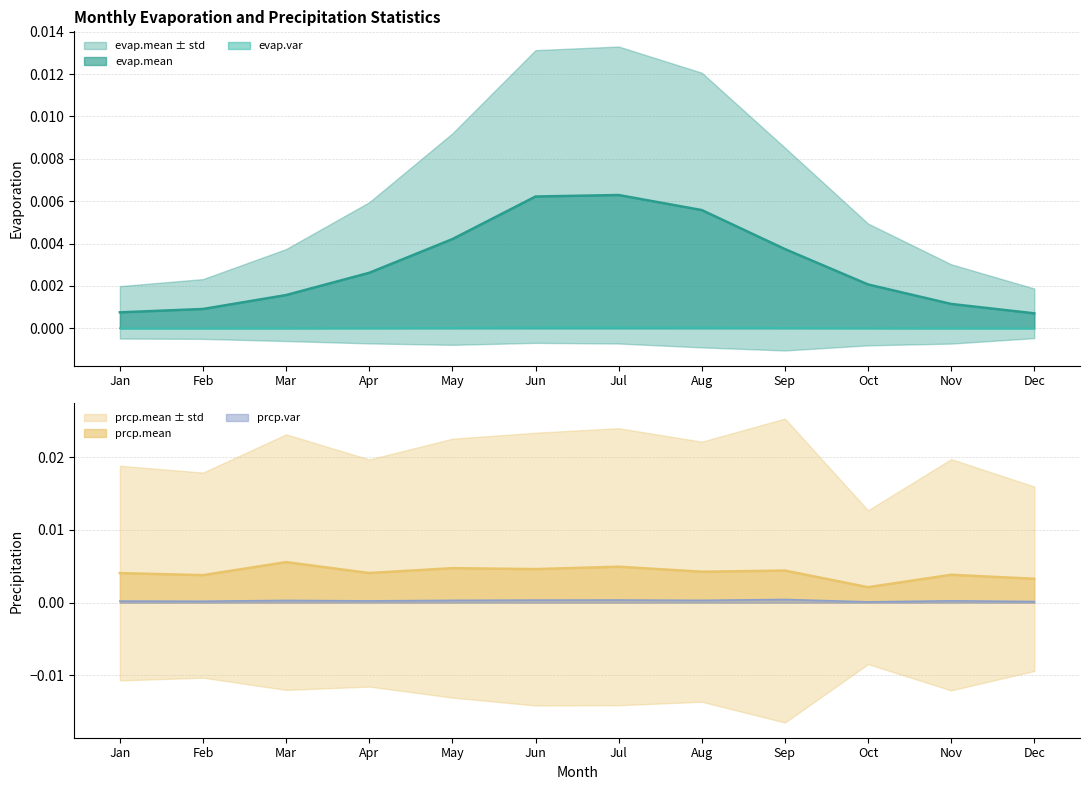

Which category has the highest value across all series?

Jul